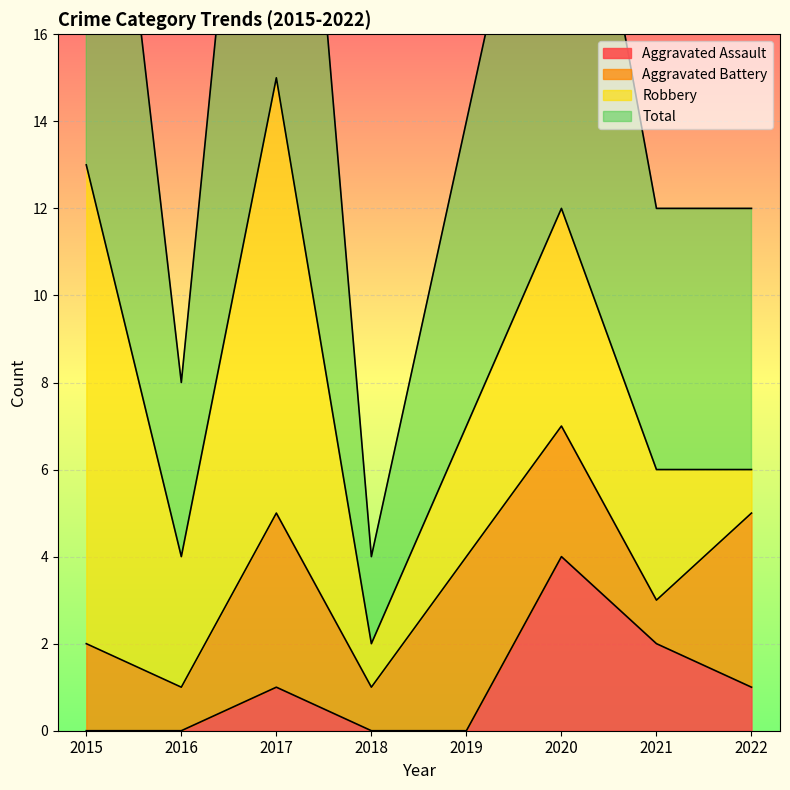

At which label does Total first exceed 14?

2015